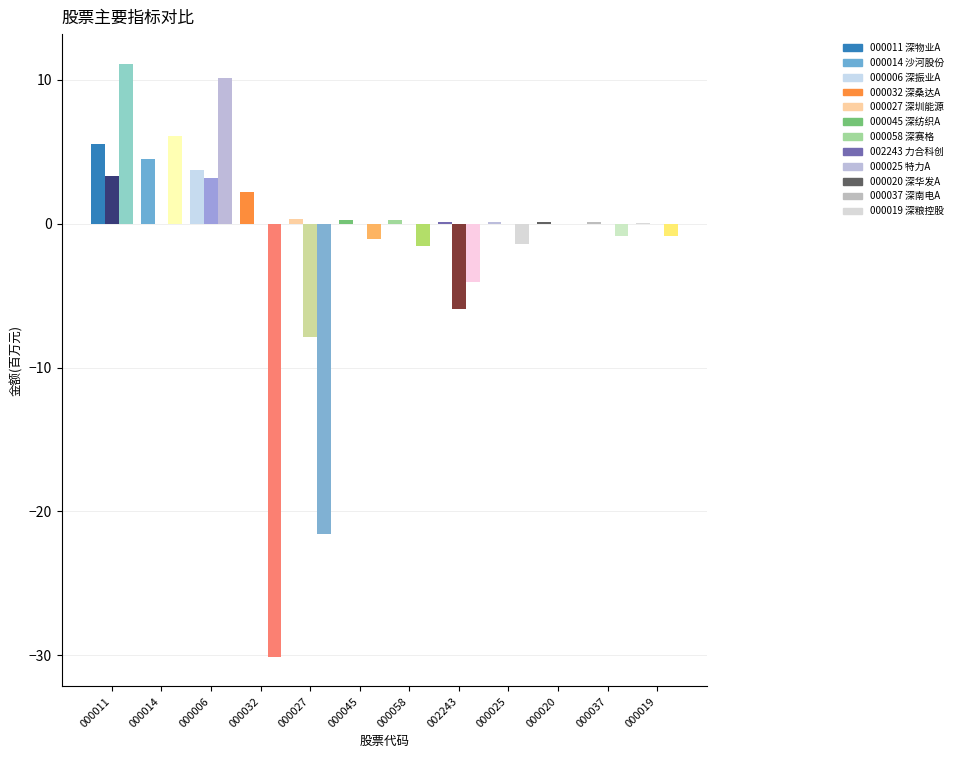

Count the number of data series in this chart.

3